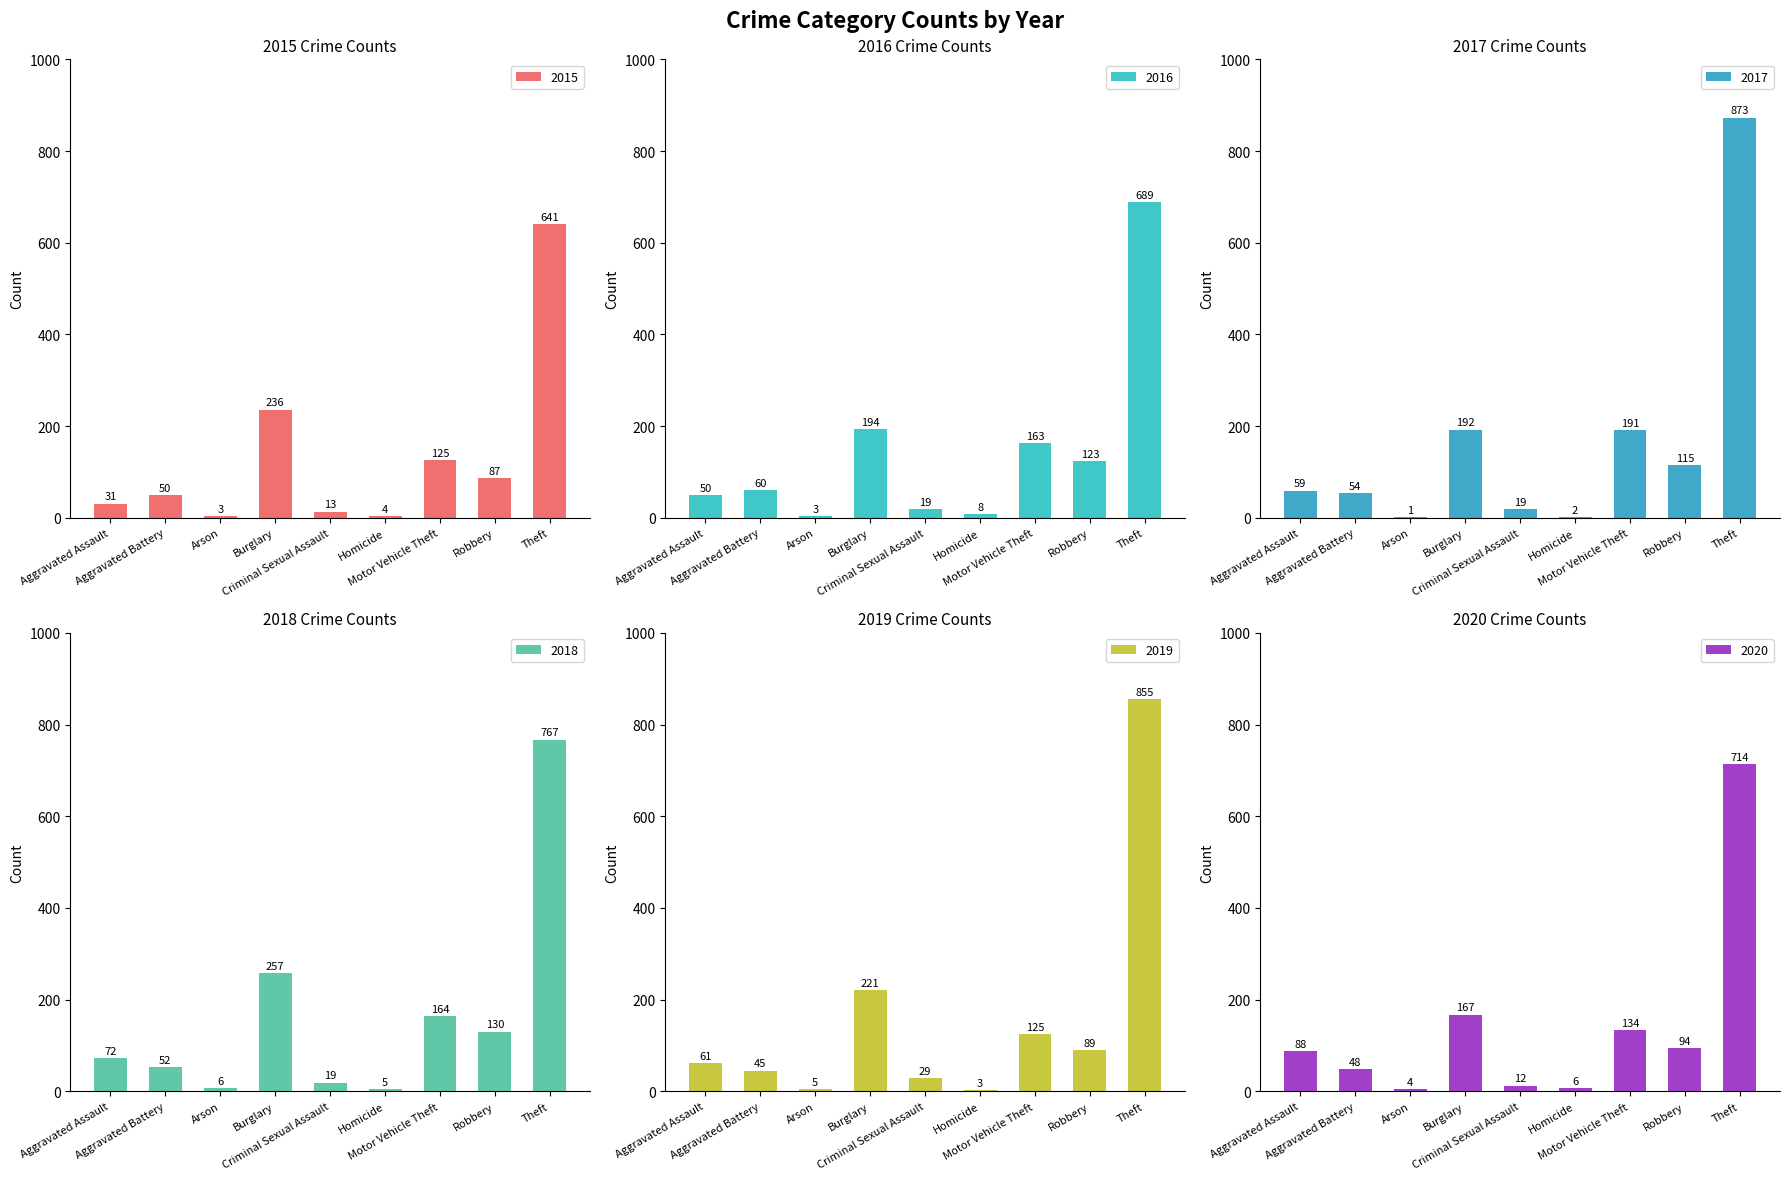

The 2016 series shows 1238 at Theft. True or false?

False